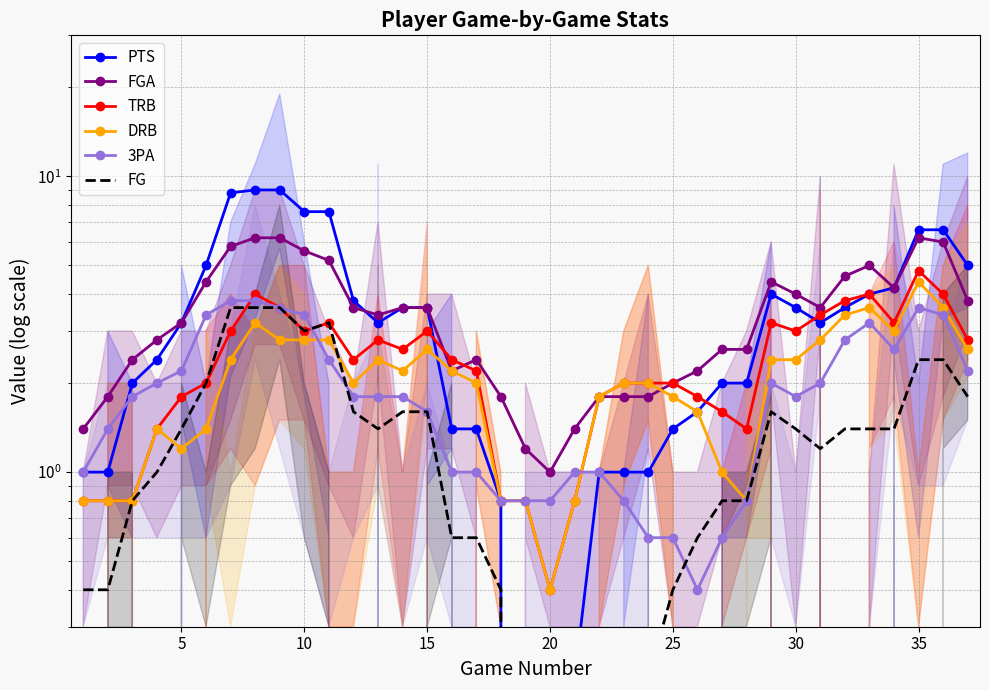

True or false: TRB and FG cross at least once.

True